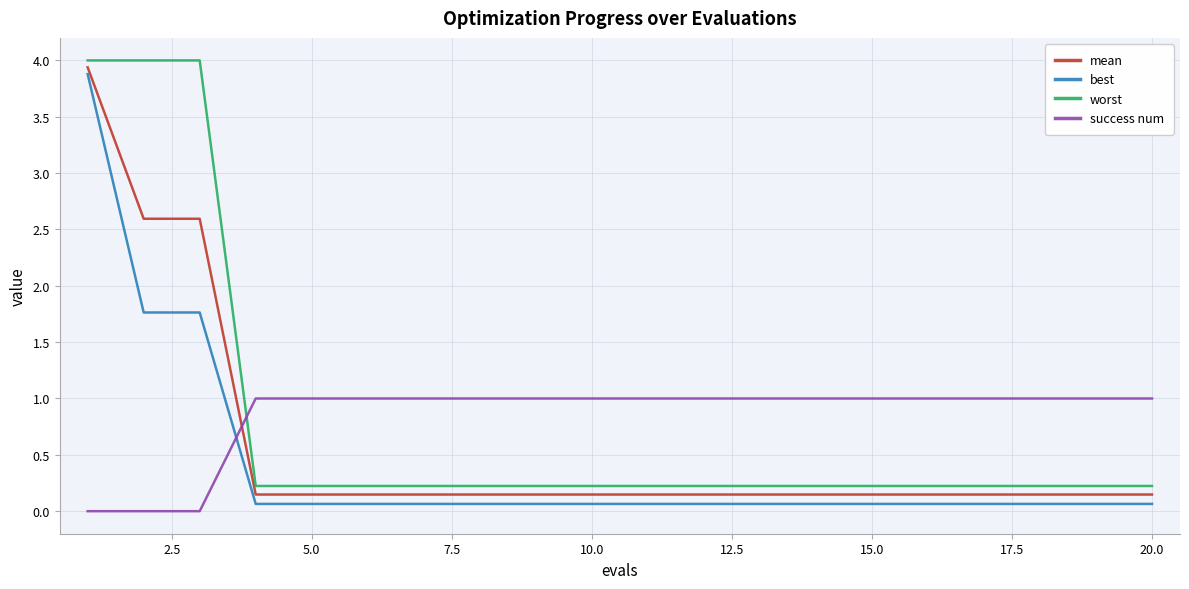

What is the average value of the mean series?

0.6